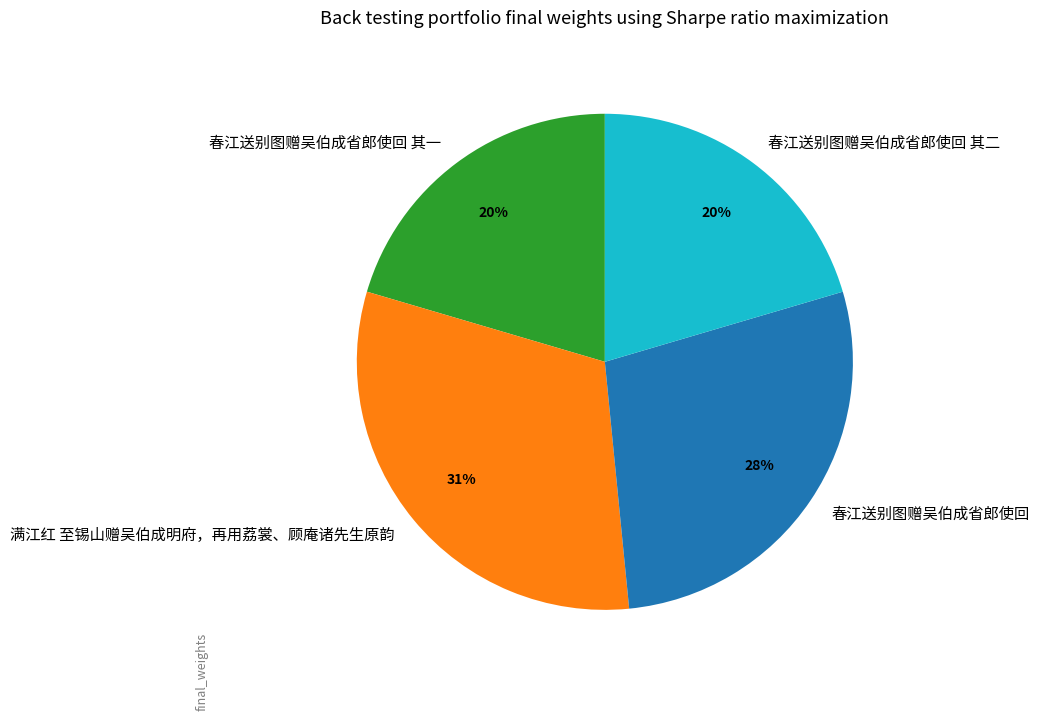

To the nearest percent, what is the difference between the largest and smallest slice percentages?

11%